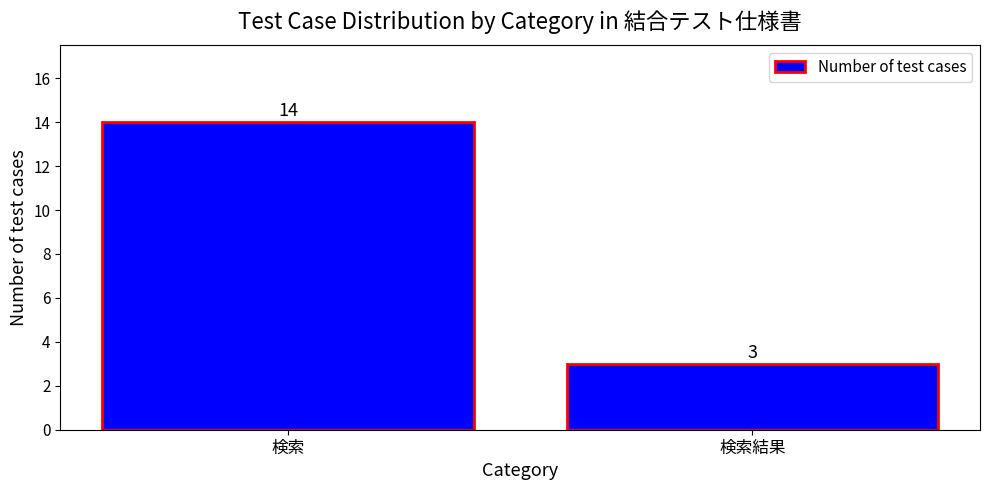

The chart shows a value of 1 at 検索結果. True or false?

False